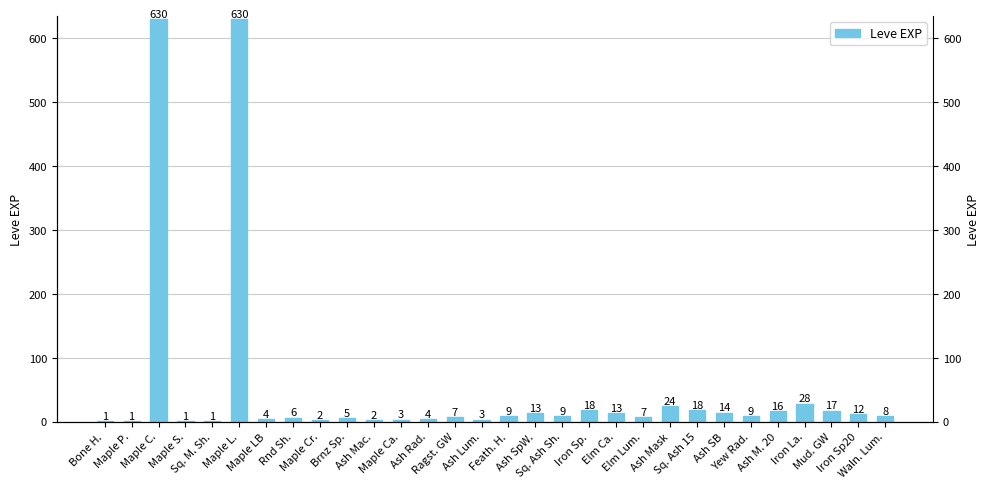

Does the chart contain stacked bars?

No